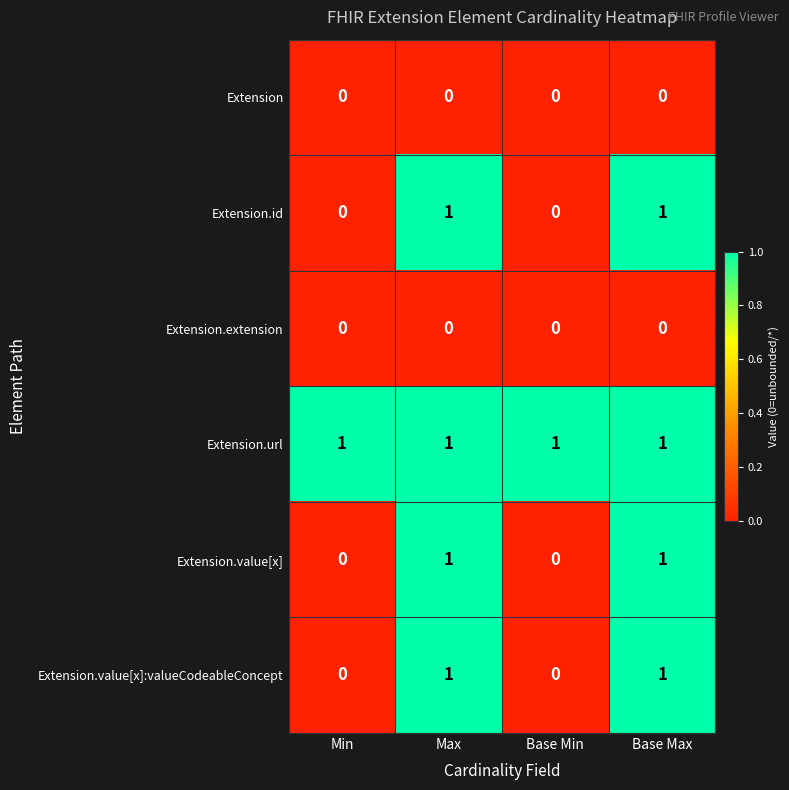

The Extension.value[x]:valueCodeableConcept series shows 0 at Min. True or false?

True